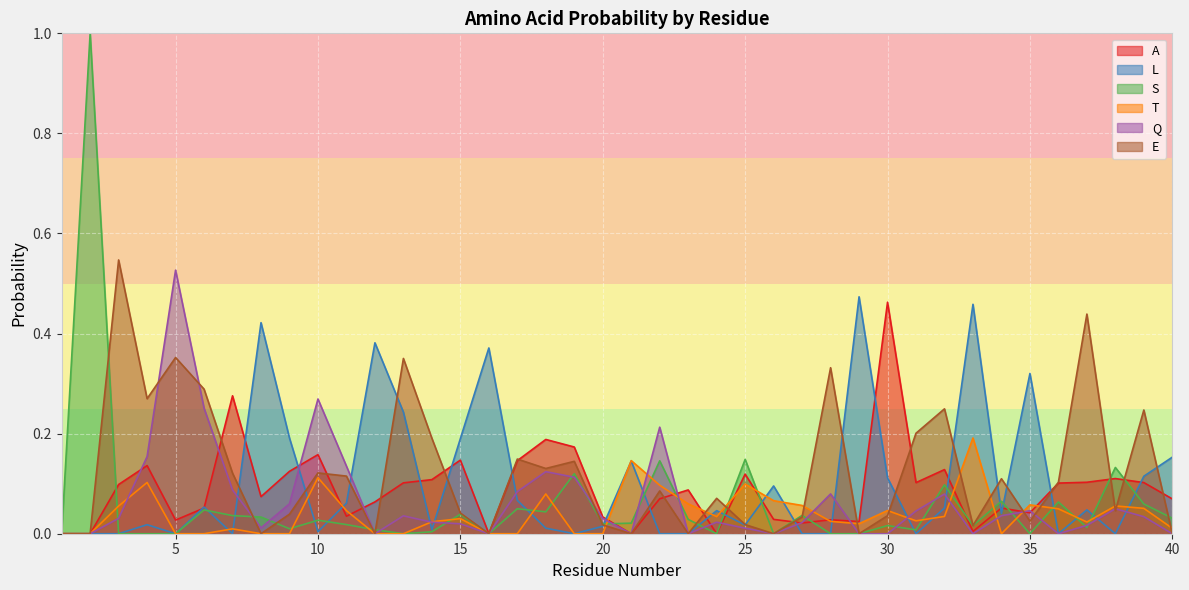

List the labels in order of E value, smallest first.

1, 2, 8, 12, 16, 21, 23, 26, 29, 40, 33, 20, 25, 35, 27, 30, 9, 15, 38, 24, 22, 36, 34, 11, 7, 10, 18, 19, 17, 14, 31, 39, 32, 4, 6, 28, 13, 5, 37, 3